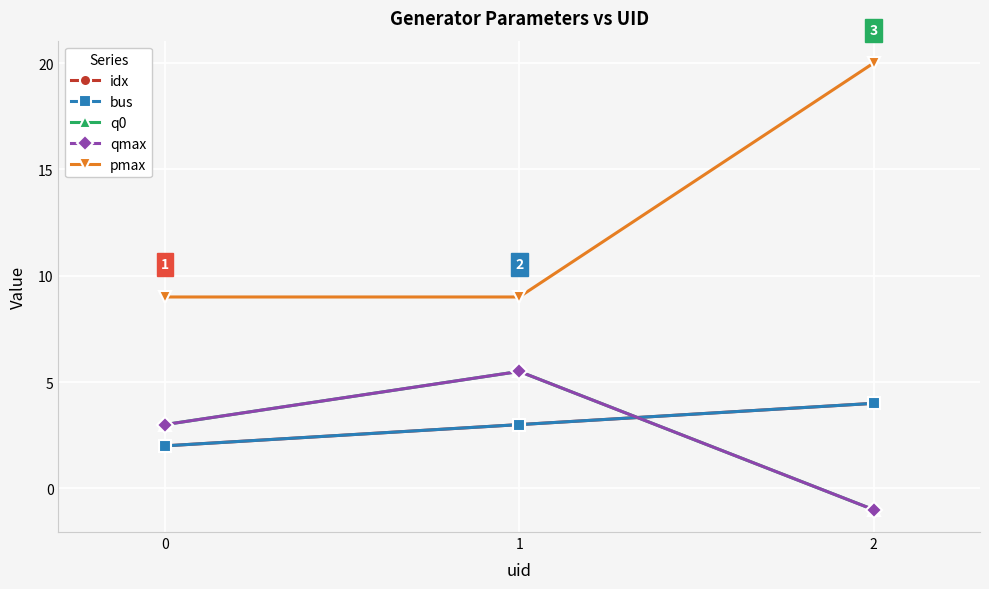

How many idx values are between 2 and 4?

3